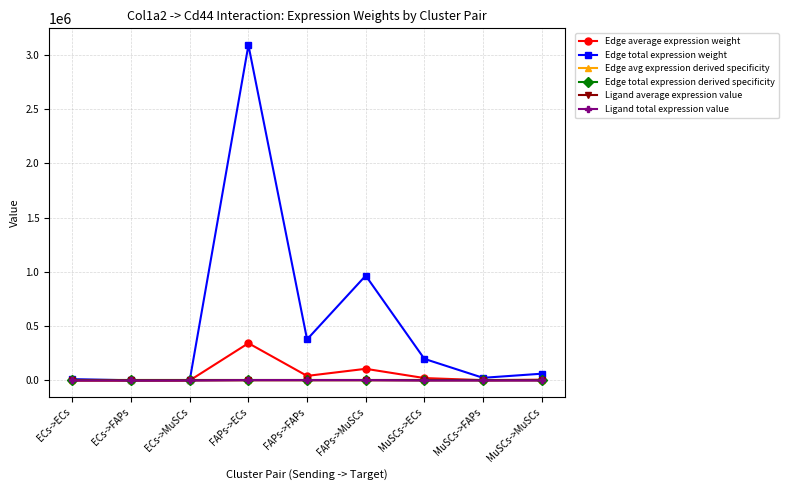

What is the sum of all Edge avg expression derived specificity values?

1.0